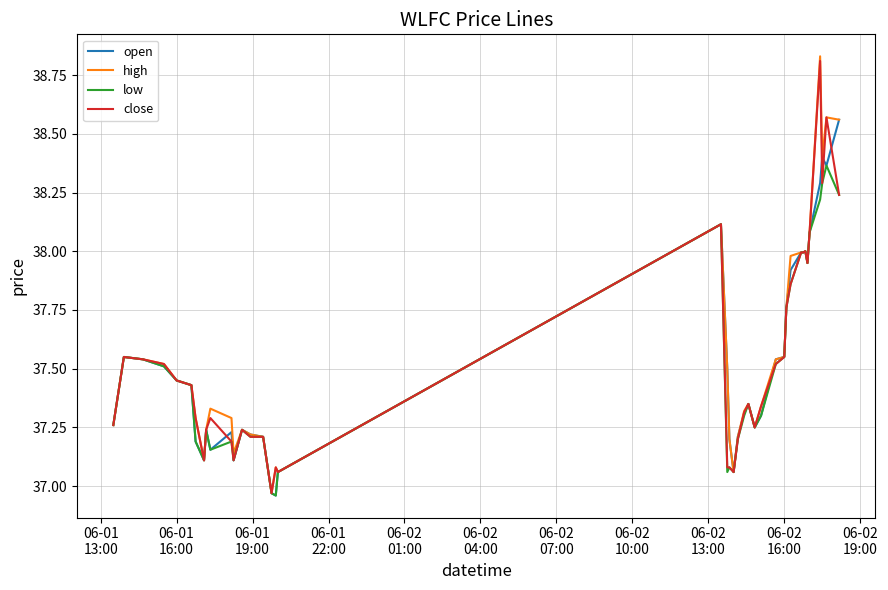

Which series has the widest spread of values?

high